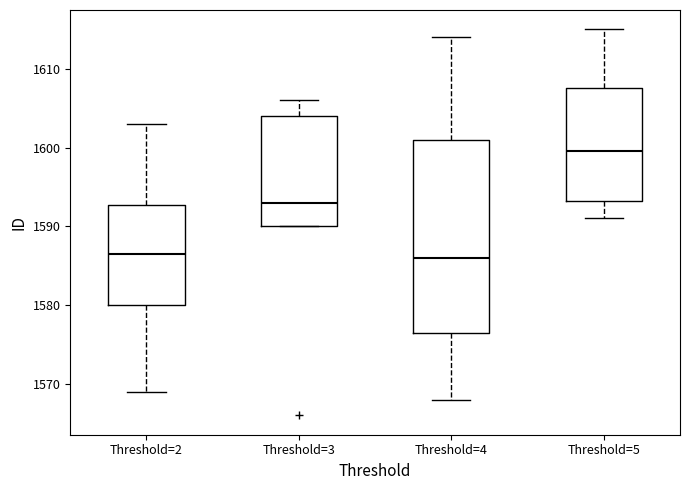

Reading left to right, read every box against the y-axis: the position of its median line, the range the box covers, and the ends of its whiskers. The values are not printed on the chart, so give them approximately, as read against the axis.

Threshold=2: median 1587, box 1580 to 1593, whiskers 1569 to 1603
Threshold=3: median 1593, box 1590 to 1604, whiskers 1590 to 1606
Threshold=4: median 1586, box 1577 to 1601, whiskers 1568 to 1614
Threshold=5: median 1600, box 1593 to 1608, whiskers 1591 to 1615